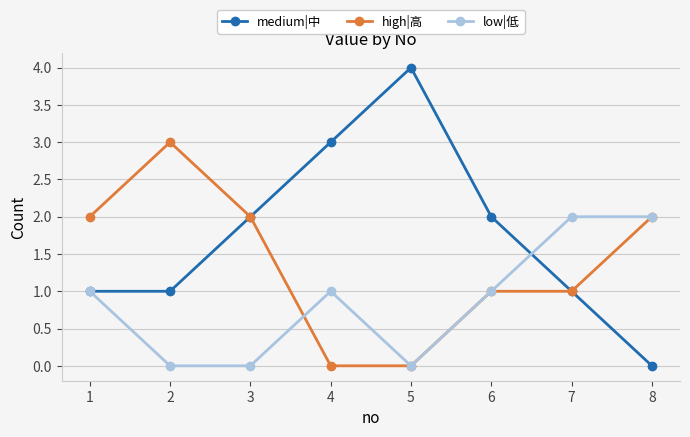

Rank the series by their maximum value, from lowest to highest.

low|低, high|高, medium|中